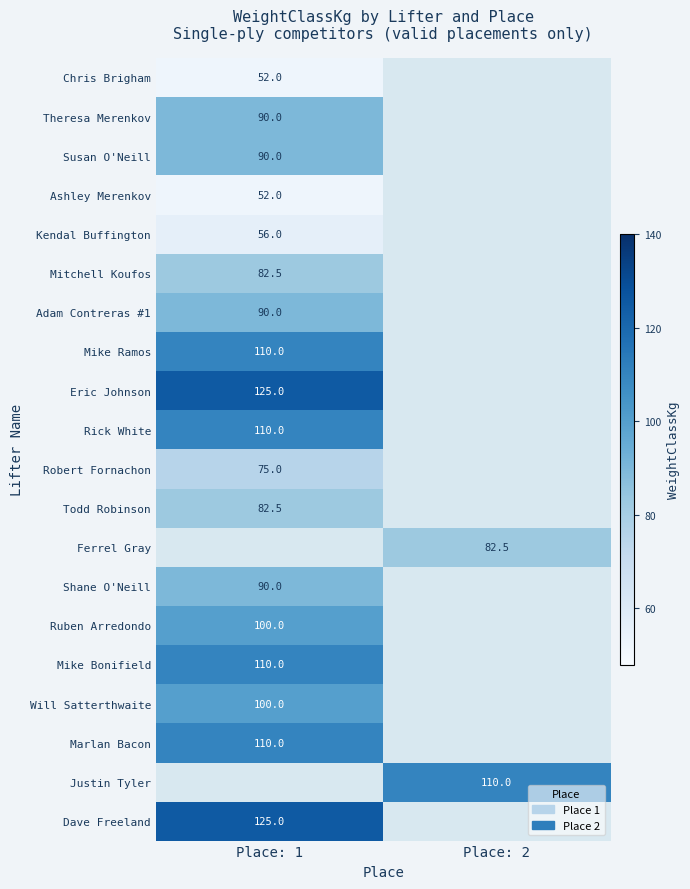

True or false: Justin Tyler has a value of 34.3 at Place: 2.

False